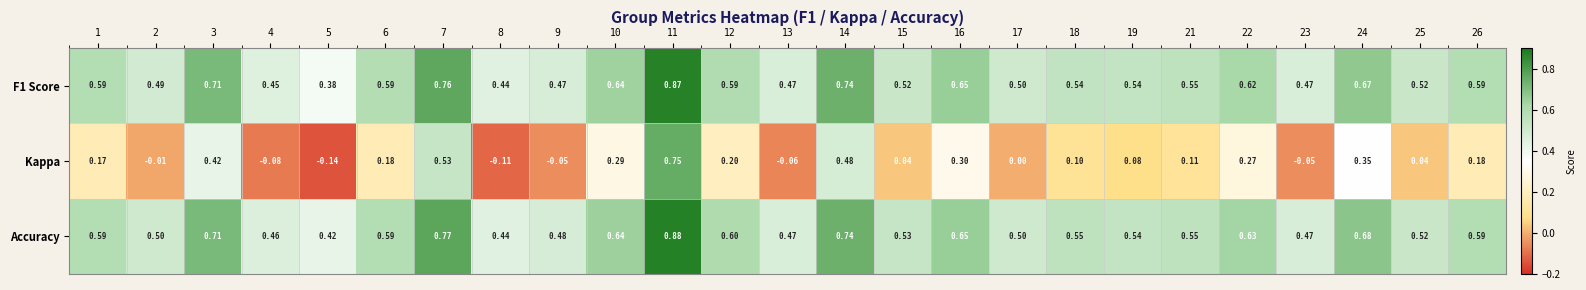

Is the value of F1 Score at 11 greater than the value of Kappa at 13?

Yes